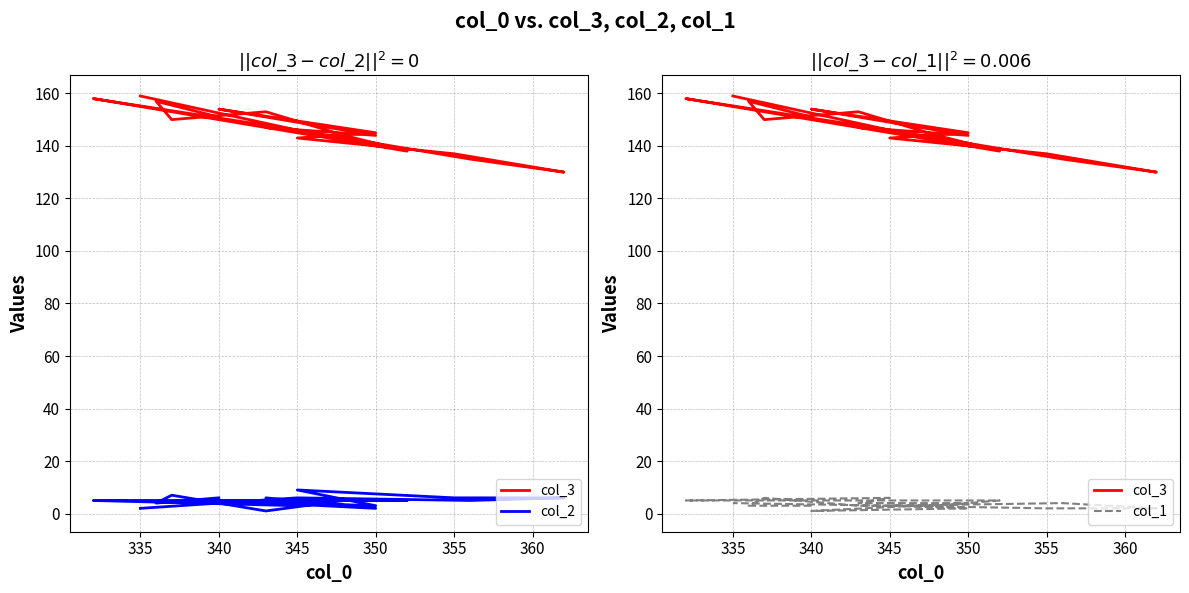

What is the difference between the maximum and minimum values in the col_3 series?

29